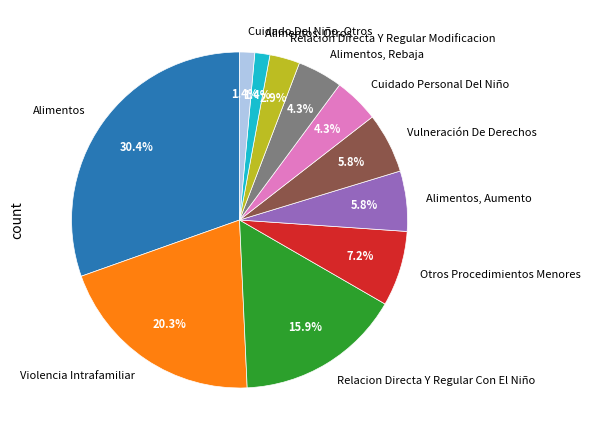

Between Cuidado Personal Del Niño and Violencia Intrafamiliar, which is larger?

Violencia Intrafamiliar